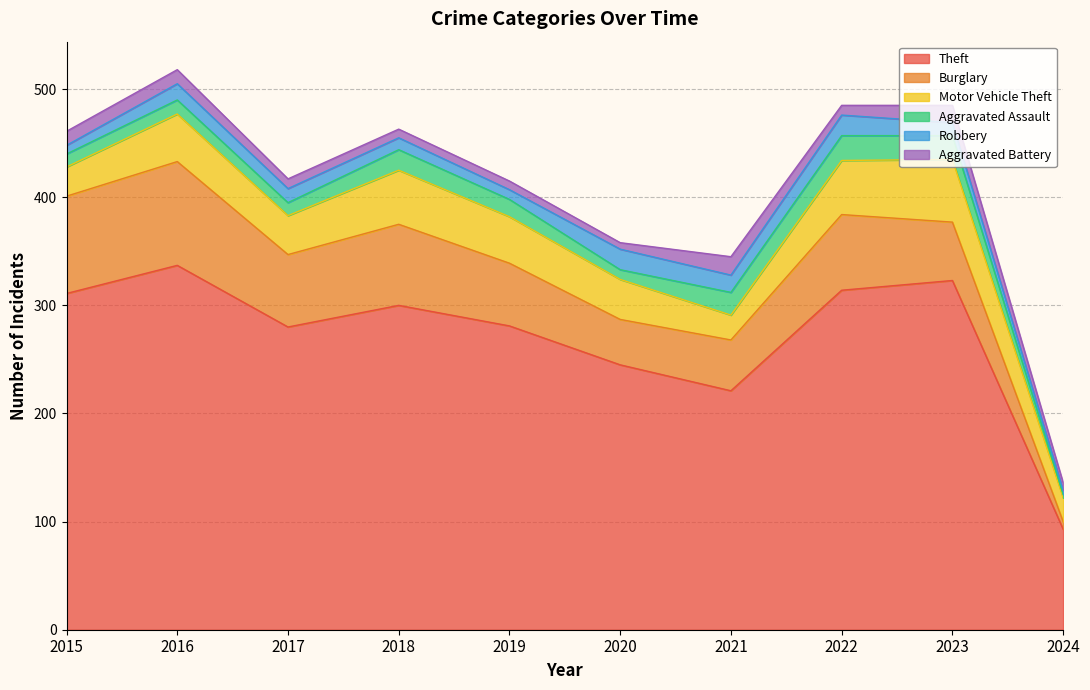

At which category does the chart reach its peak across all series?

2016